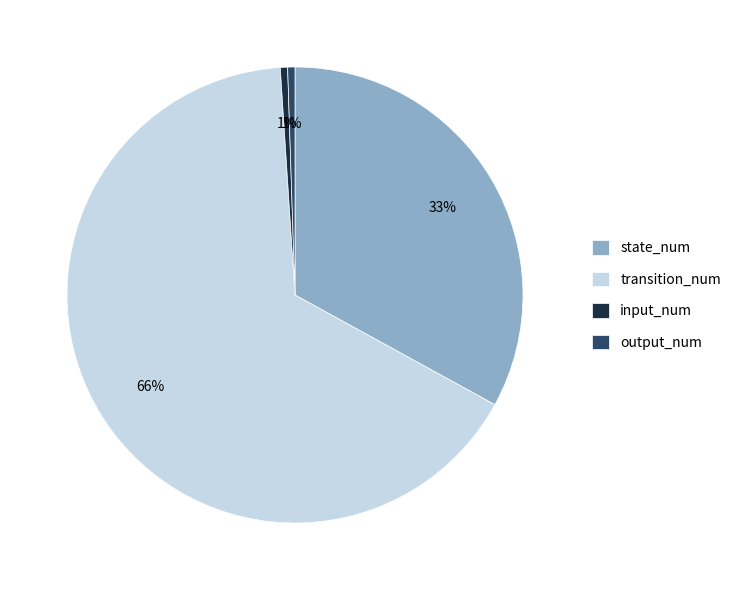

Is state_num the majority of the pie?

No